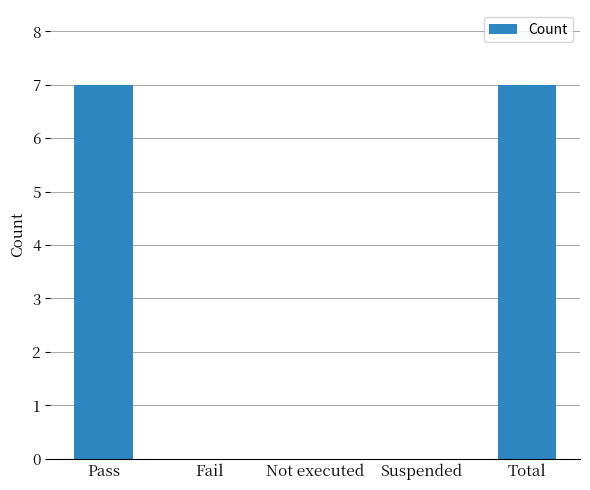

Reading left to right, transcribe all the data shown in this chart.

7	0	0	0	7